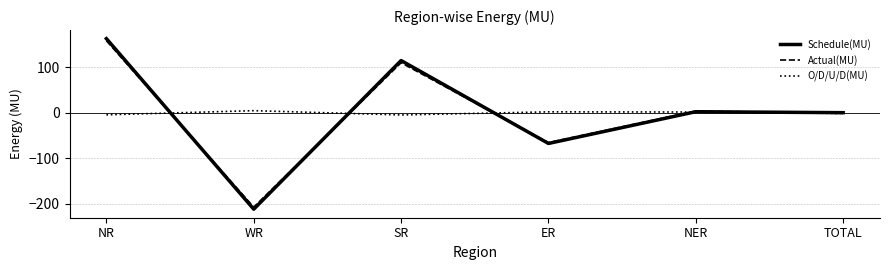

Between NR and NER, which series saw the biggest shift?

Schedule(MU)